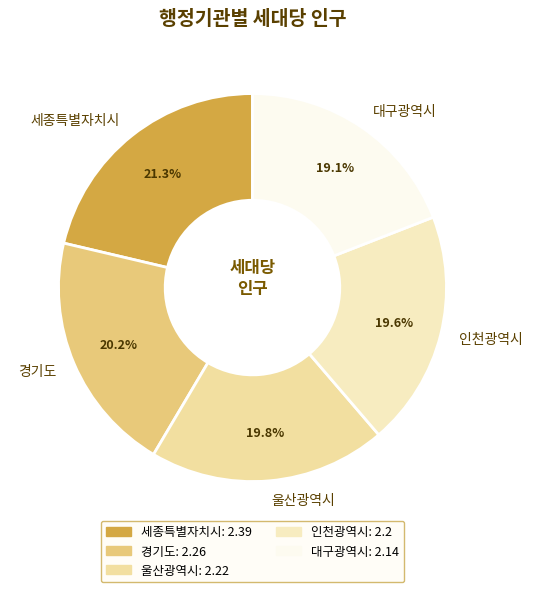

Count the number of slices in the pie.

5